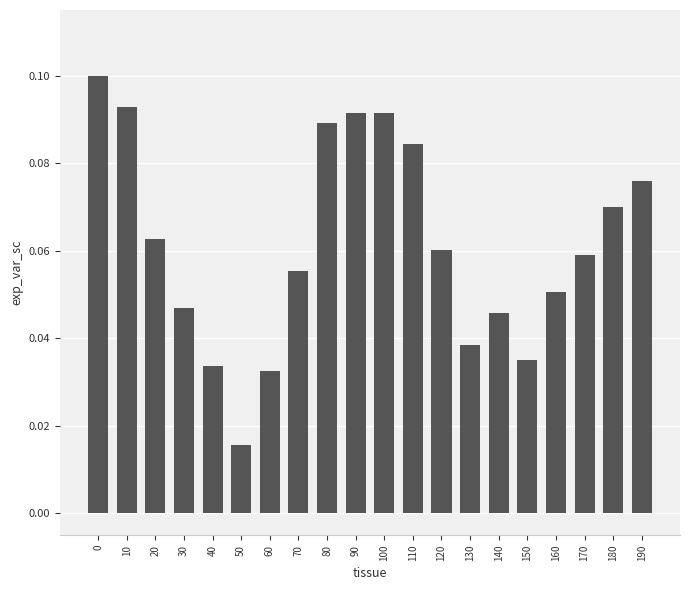

What is the sum of all values?

1.2